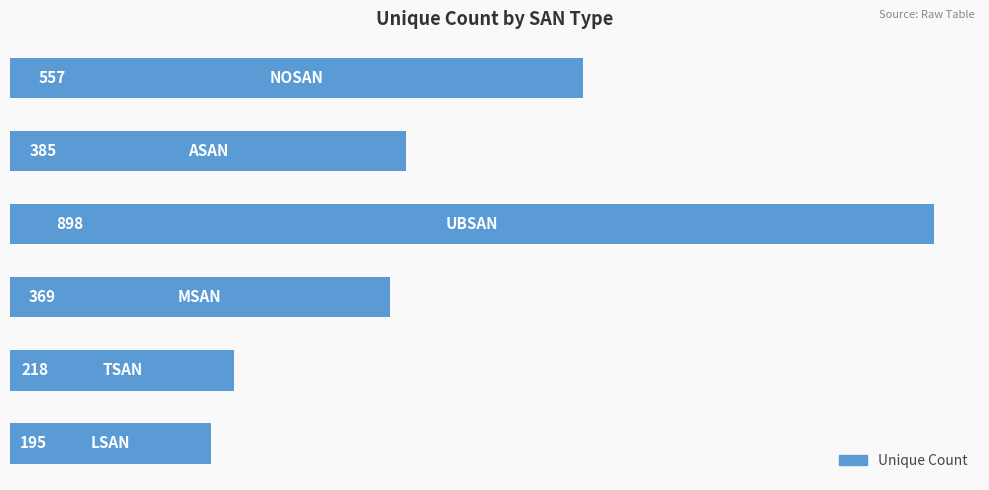

What is the difference between the maximum and minimum values?

703